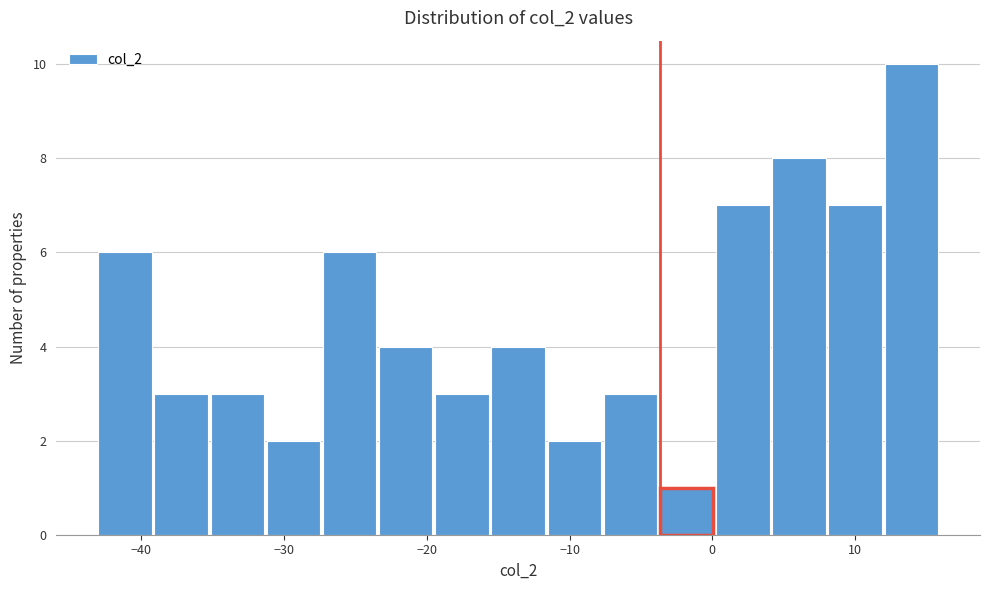

Around what value on the x-axis is the tallest bar? Give the approximate position of its centre, as read against the axis.

14